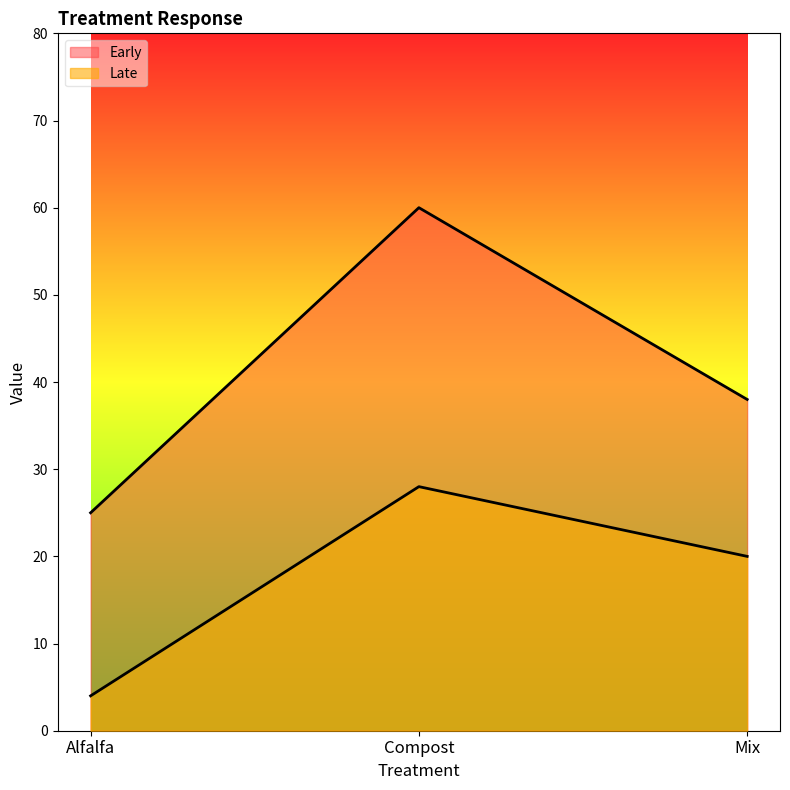

At Mix, list the series in order from largest to smallest.

Early, Late